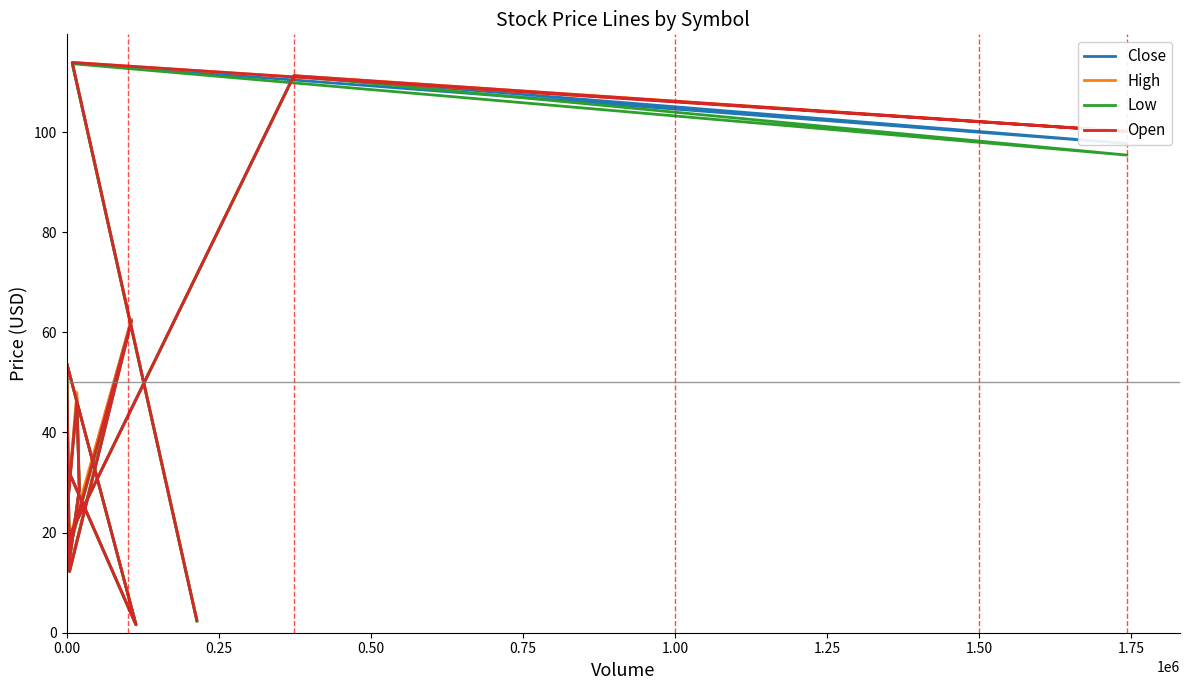

How many distinct data groups are displayed?

4